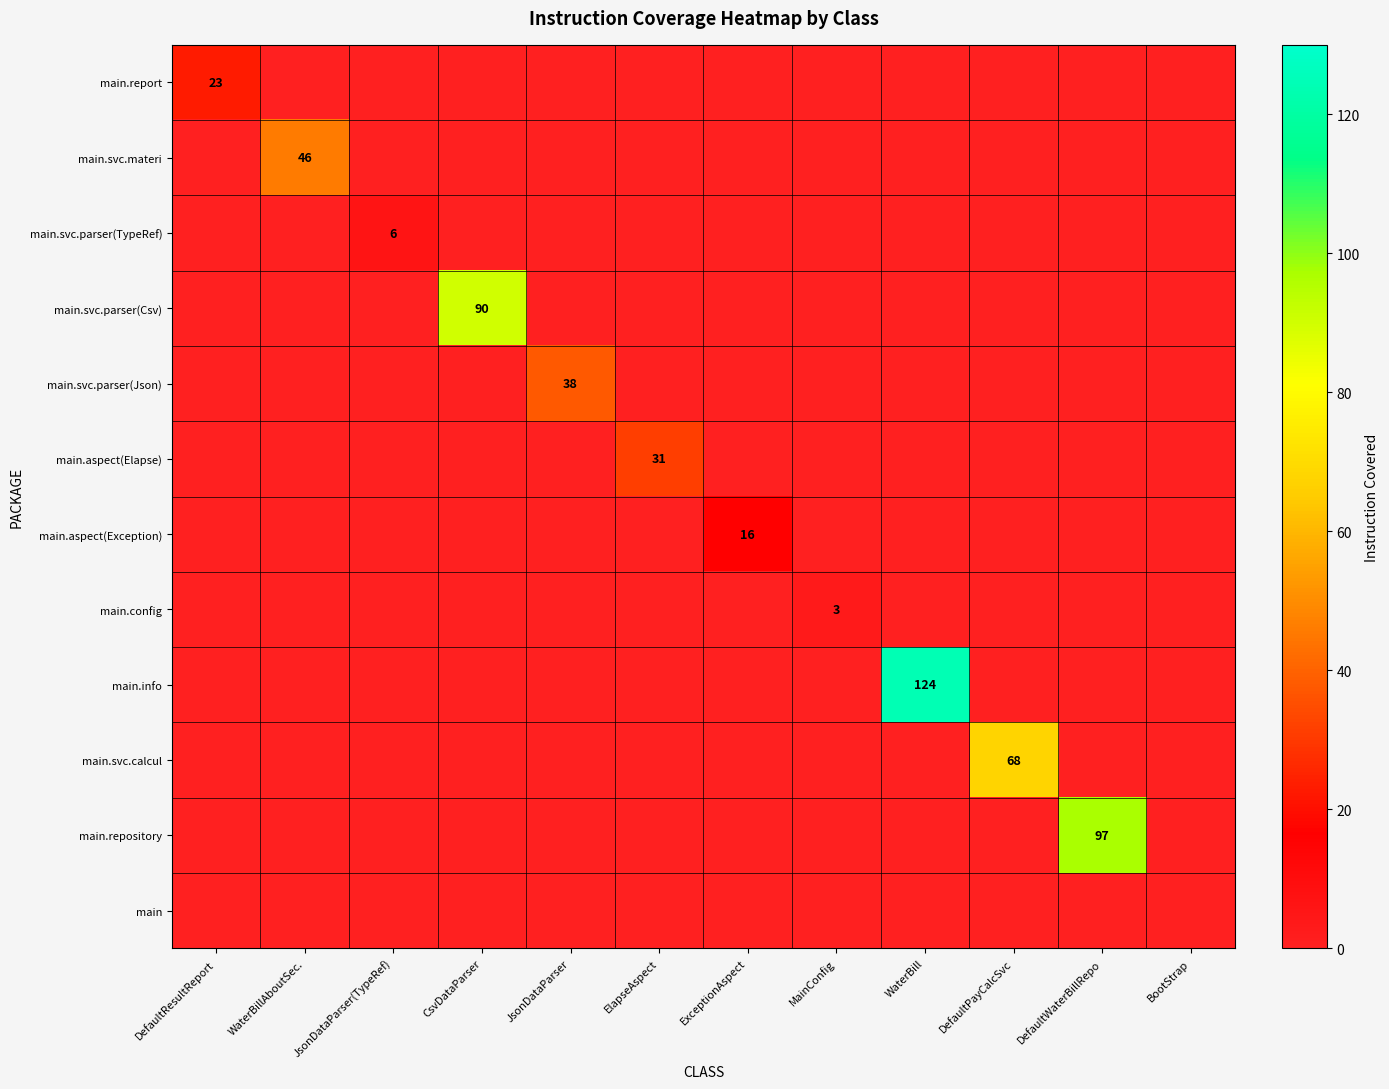

Is it true that main.svc.materi equals 46 at WaterBillAboutSec.?

True